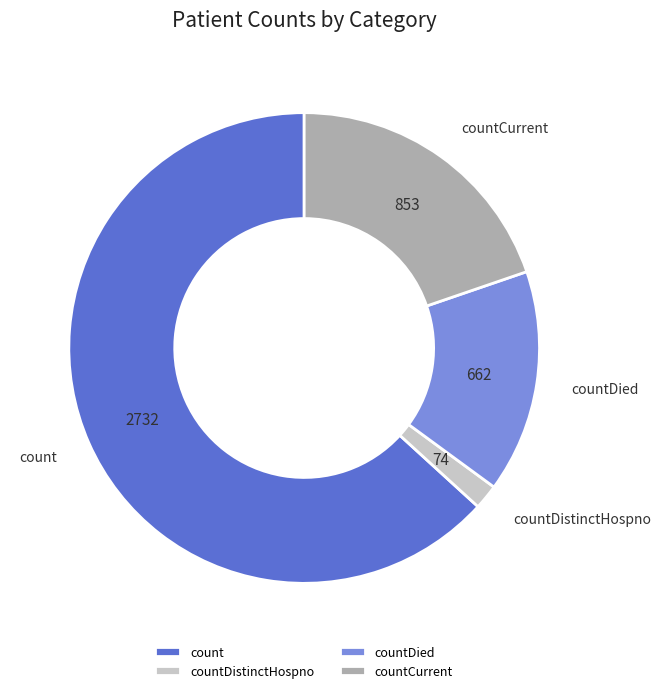

Is countDied the majority of the pie?

No